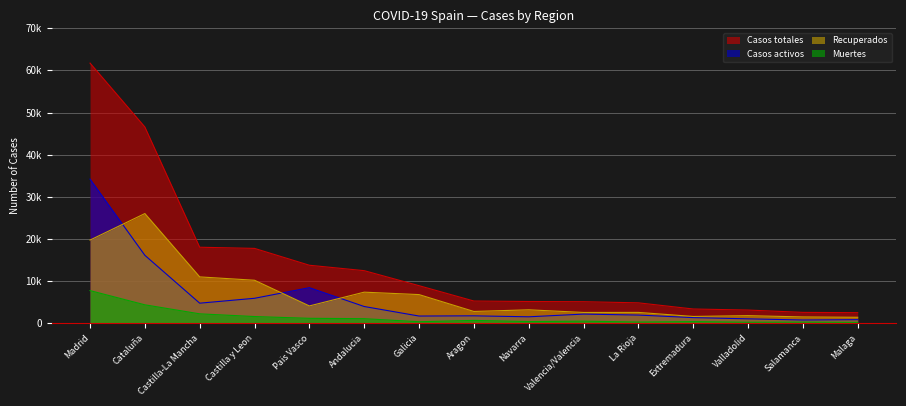

Reading left to right, what are all the values shown in this chart?

Casos totales: 61726	46571	18053	17776	13780	12495	8932	5295	5180	5131	4865	3403	3154	2602	2531
Recuperados: 19749	26040	11016	10221	4128	7396	6820	2819	3211	2583	2594	1634	1824	1521	1439
Casos activos: 34212	16138	4782	5943	8459	3992	1730	1781	1552	2194	1964	1358	1070	794	869
Muertes: 7765	4393	2255	1612	1193	1107	382	695	417	515	307	411	260	287	223